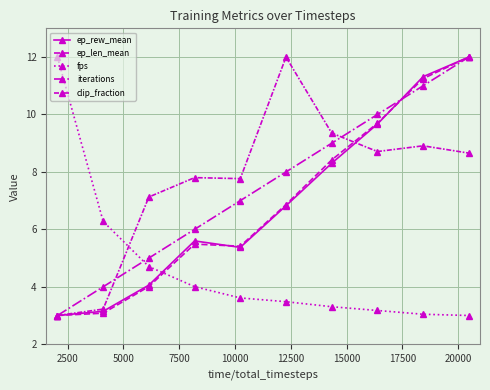

What is the maximum value for fps?

12.0